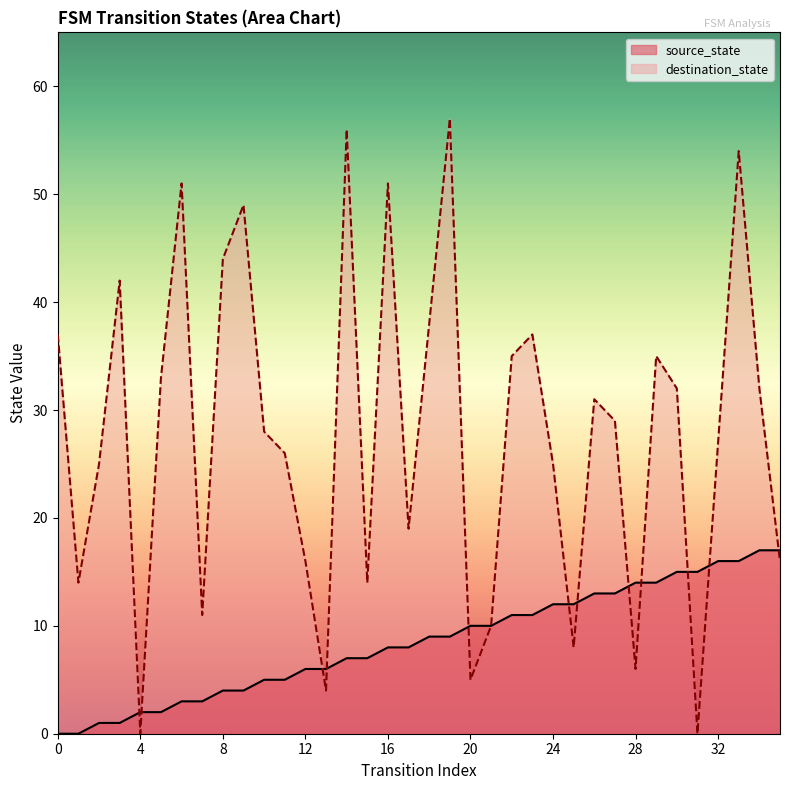

How many intersections are there between source_state and destination_state?

12